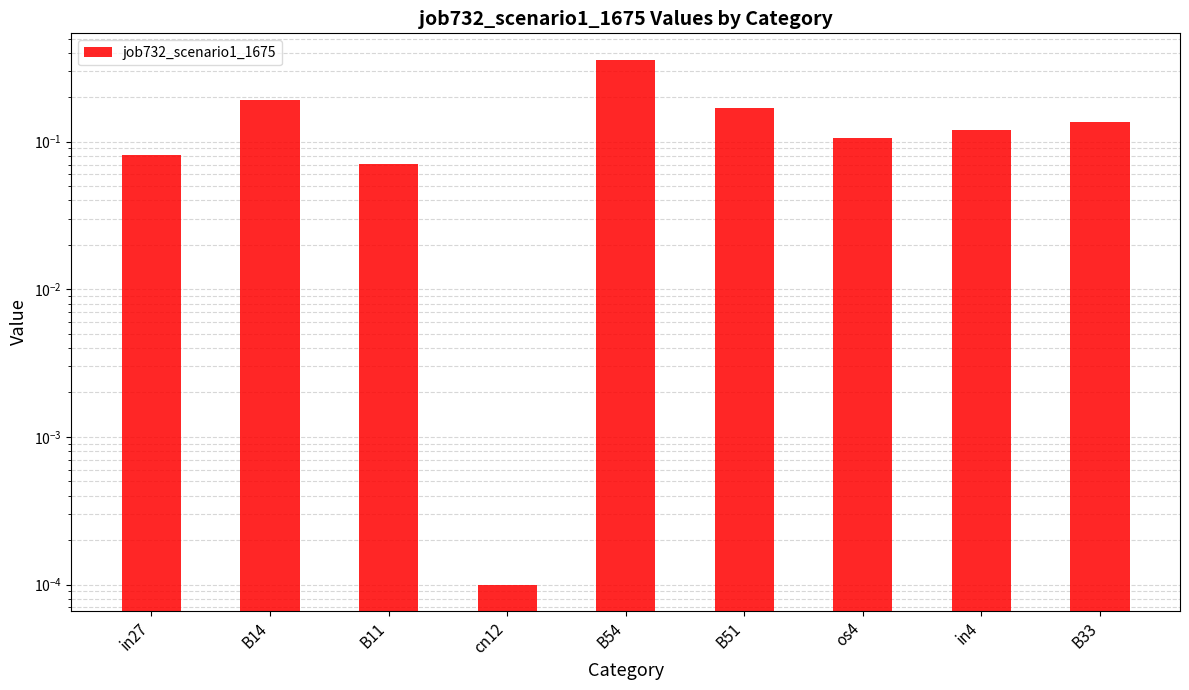

The value at B54 is 0.1. True or false?

False